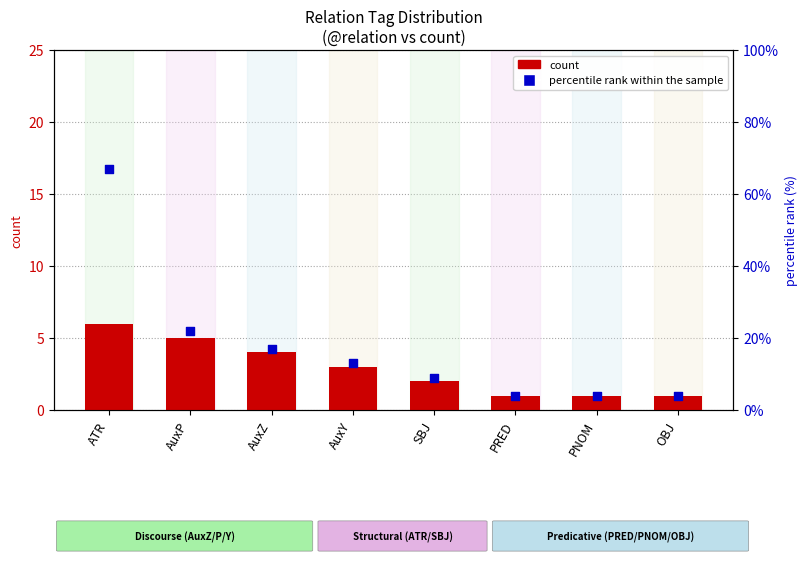

What is the total value across all series at PRED?

5